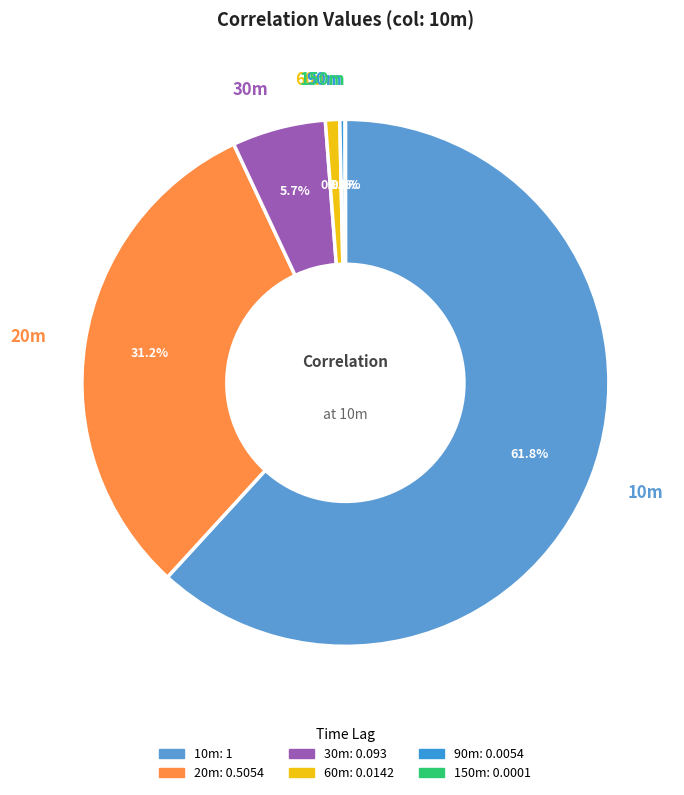

The 10m slice represents 74% of the pie. True or false?

False